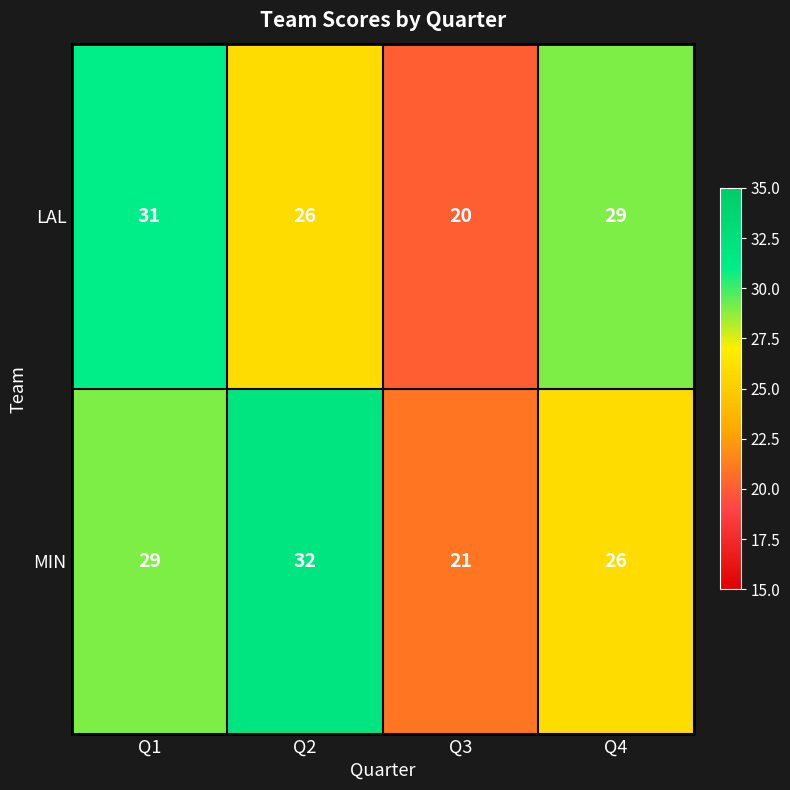

At which category does the chart reach its minimum across all series?

Q3